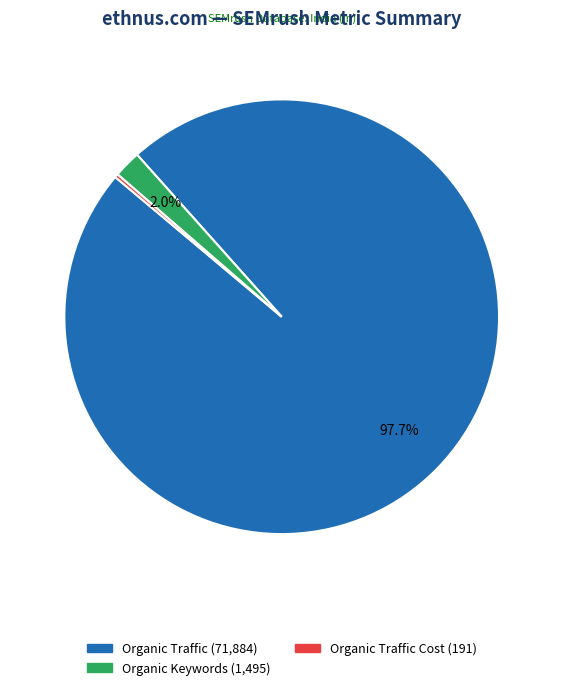

Does any single category account for the majority?

Yes